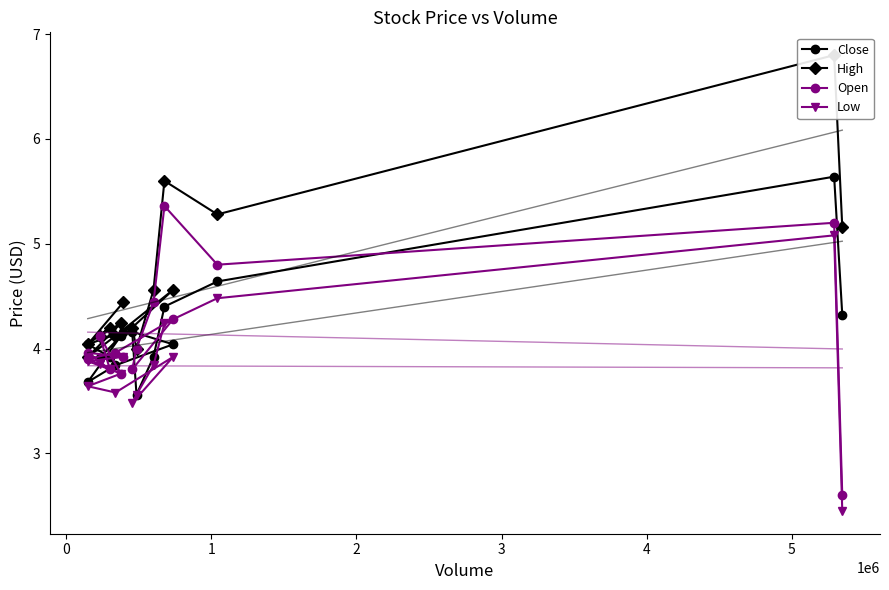

What is the difference between the maximum and minimum values in the Open series?

2.8